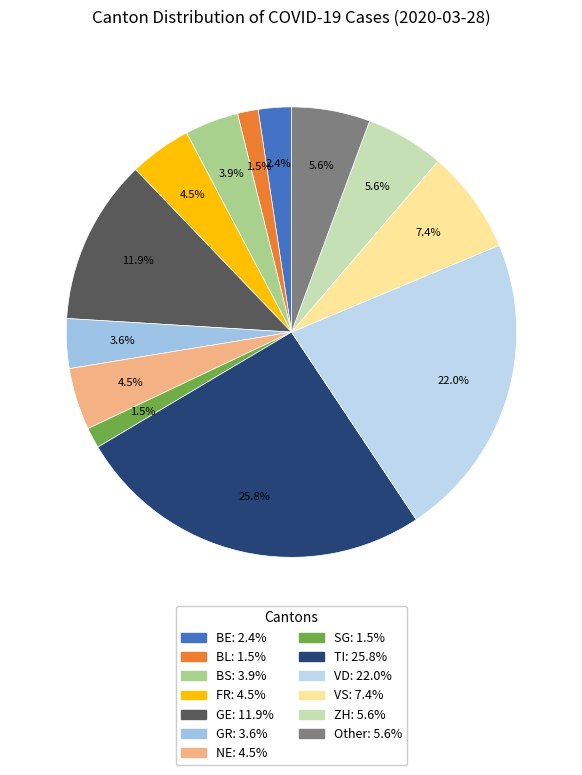

Count the number of slices in the pie.

13